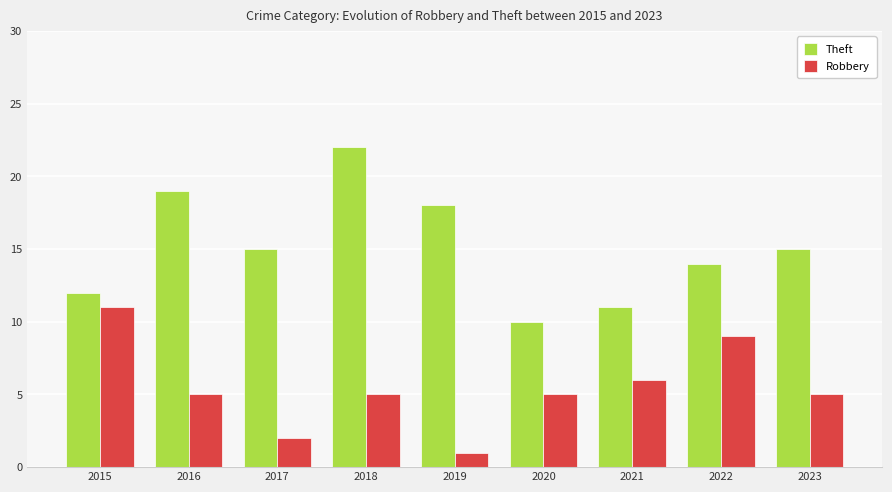

What is the minimum value for Robbery?

1